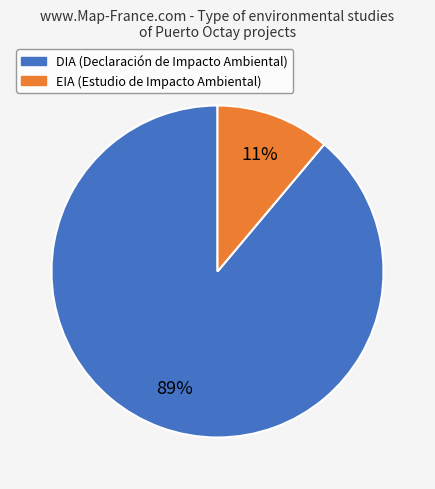

True or false: DIA accounts for 78% of the total.

False